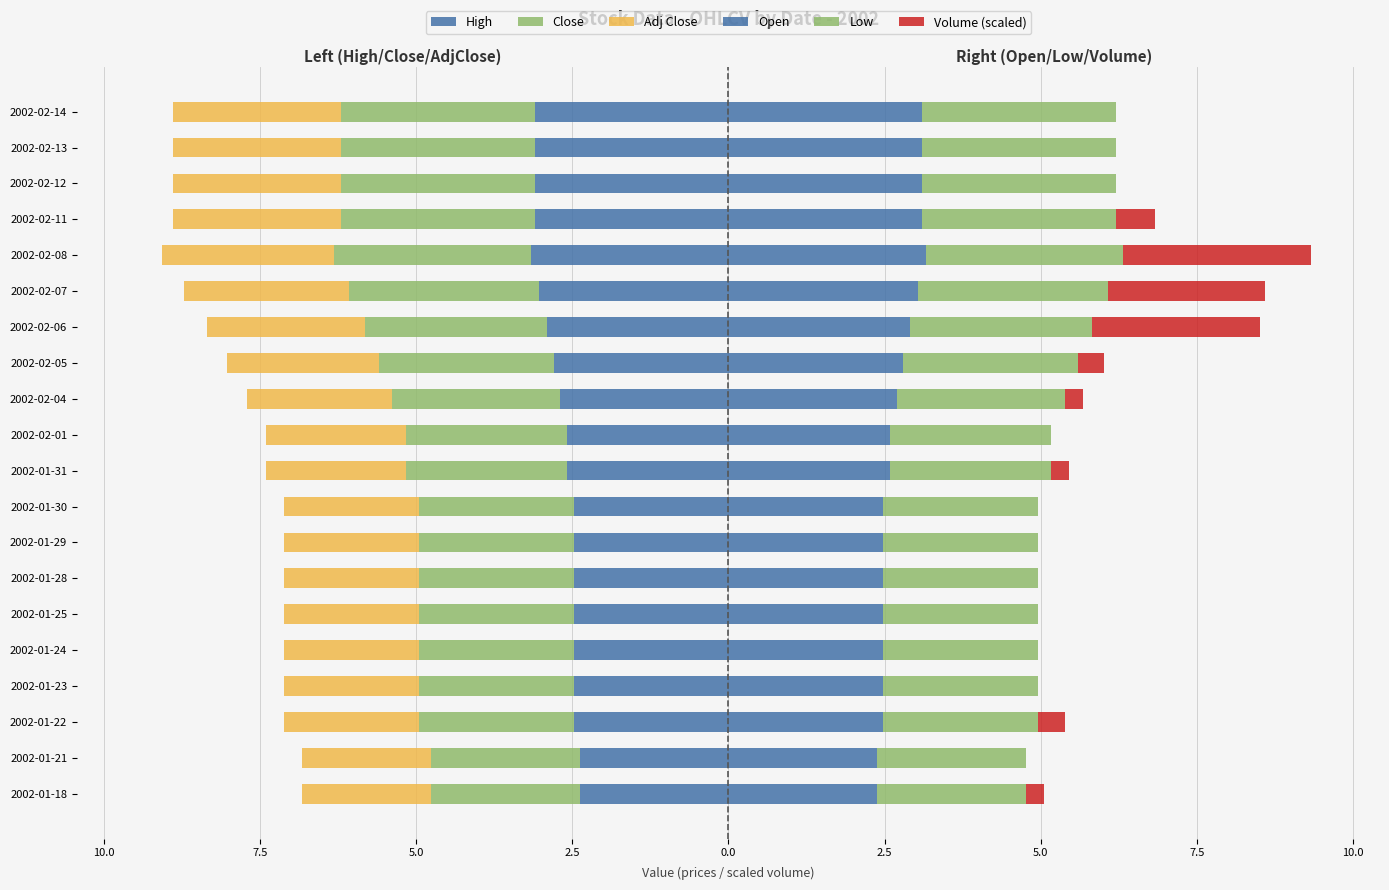

What is the average value of the Volume (scaled) series?

0.5